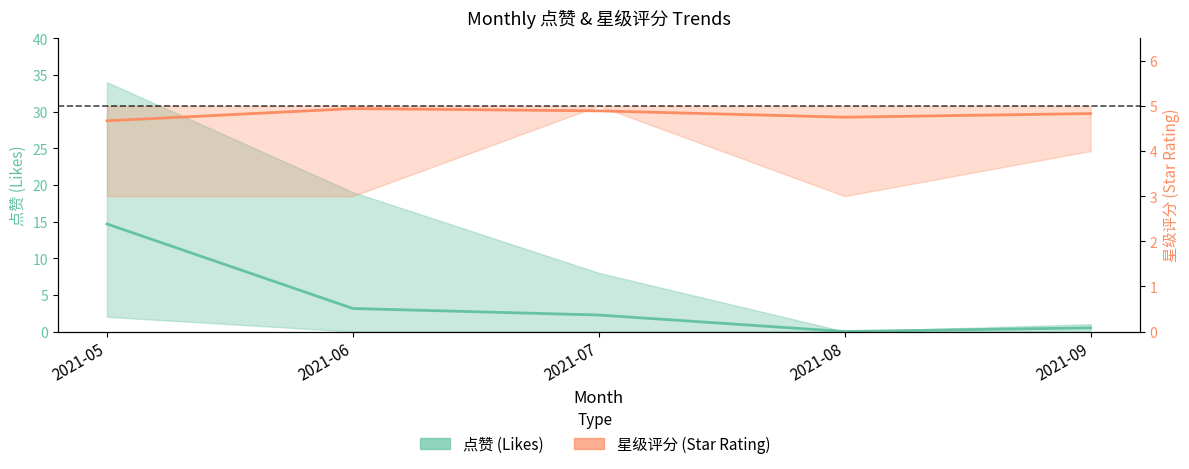

True or false: 星级评分 (mean) and 点赞 (mean) intersect in this chart.

True